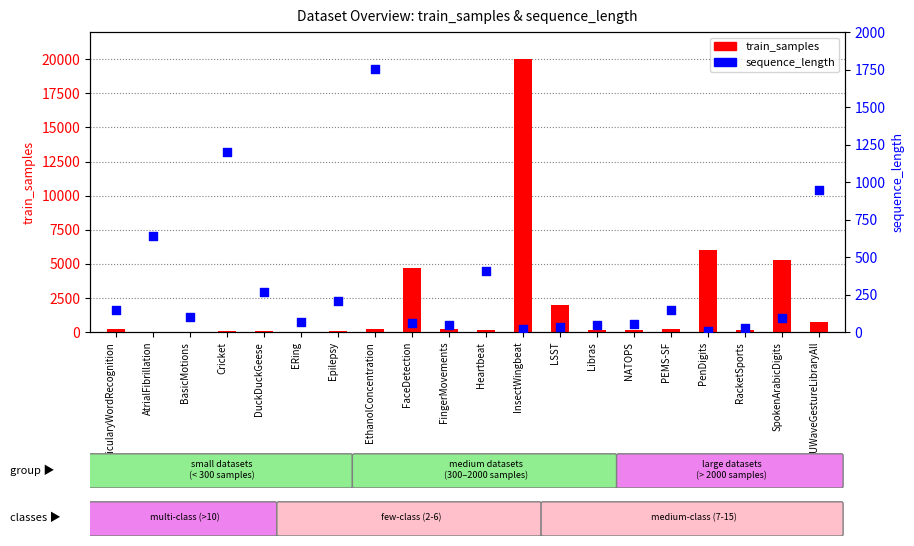

Is the value of train_samples at PenDigits greater than the value of sequence_length at InsectWingbeat?

Yes